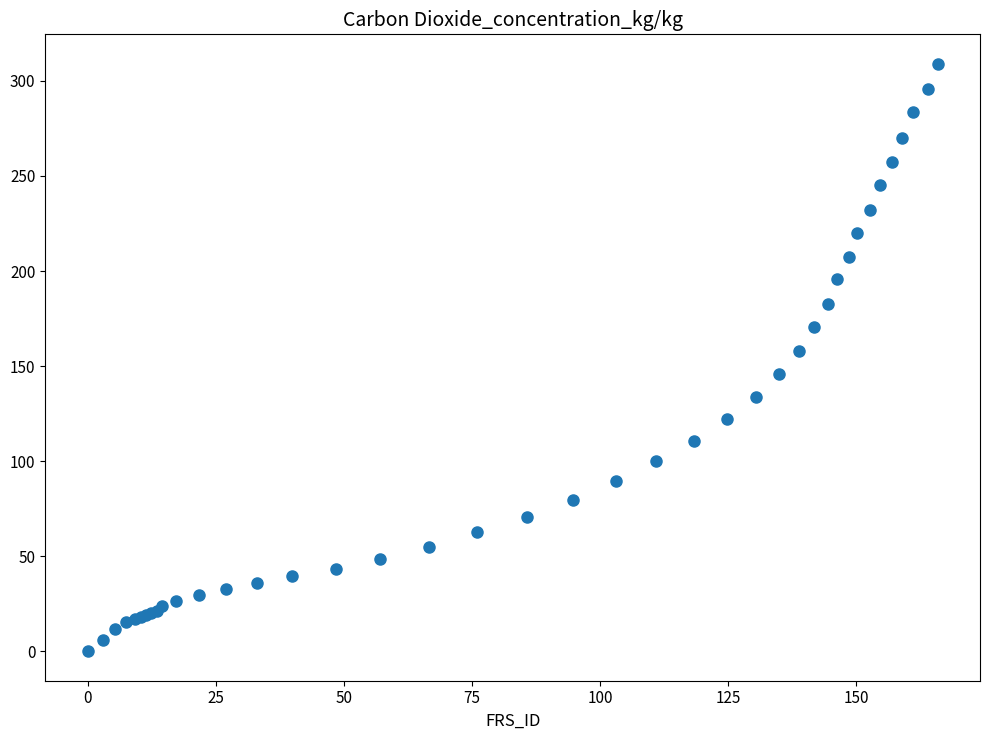

What Y value in the scatter plot is closest to 154?

158.1